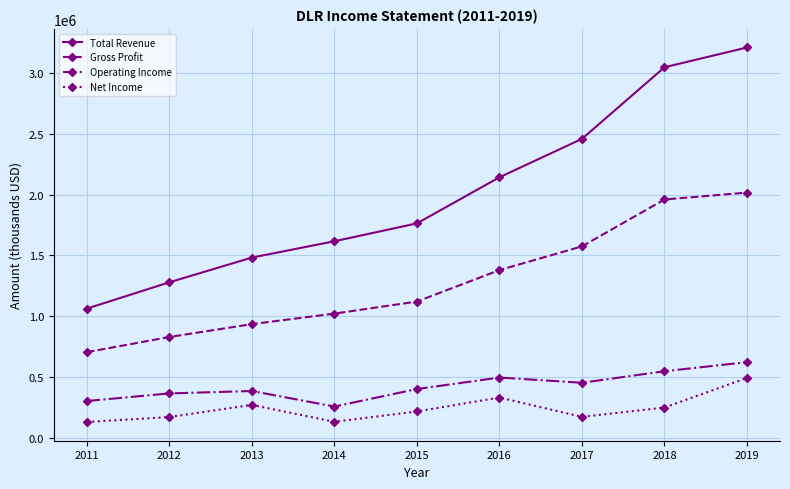

At which category is the sum across all series the highest?

2019